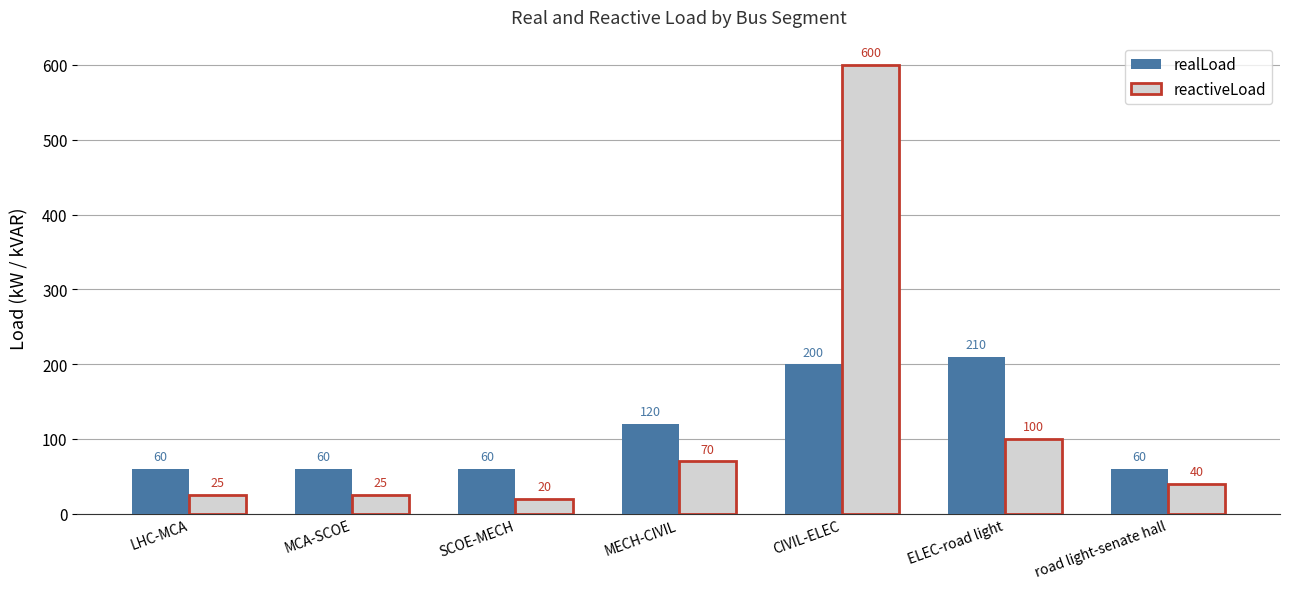

Read the reactiveLoad value at SCOE-MECH.

20